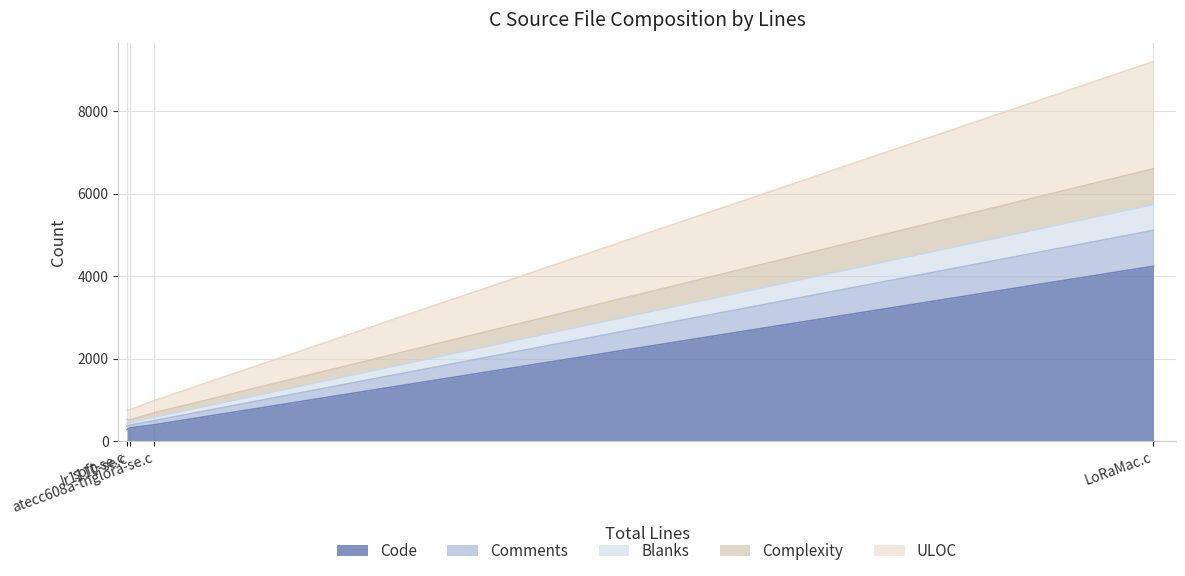

At how many categories does at least one series exceed 7142?

1